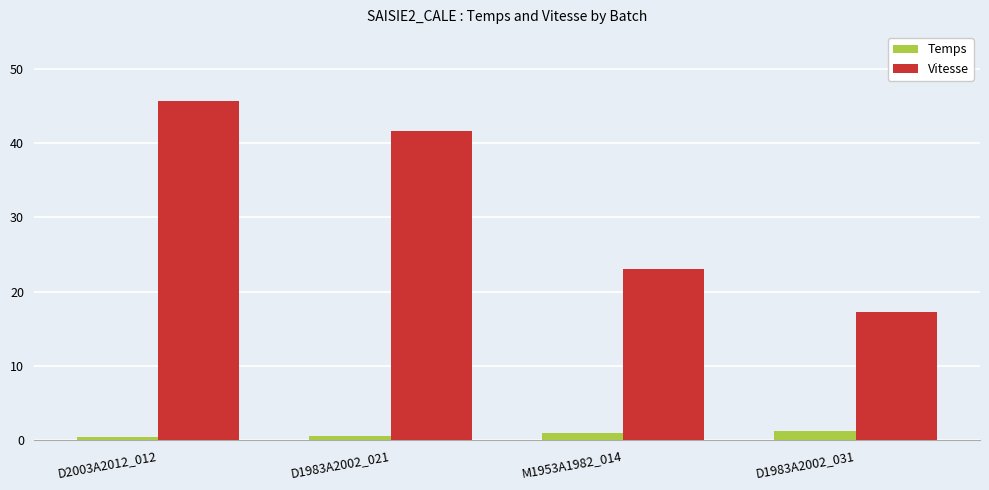

At M1953A1982_014, list the series in order from largest to smallest.

Vitesse, Temps